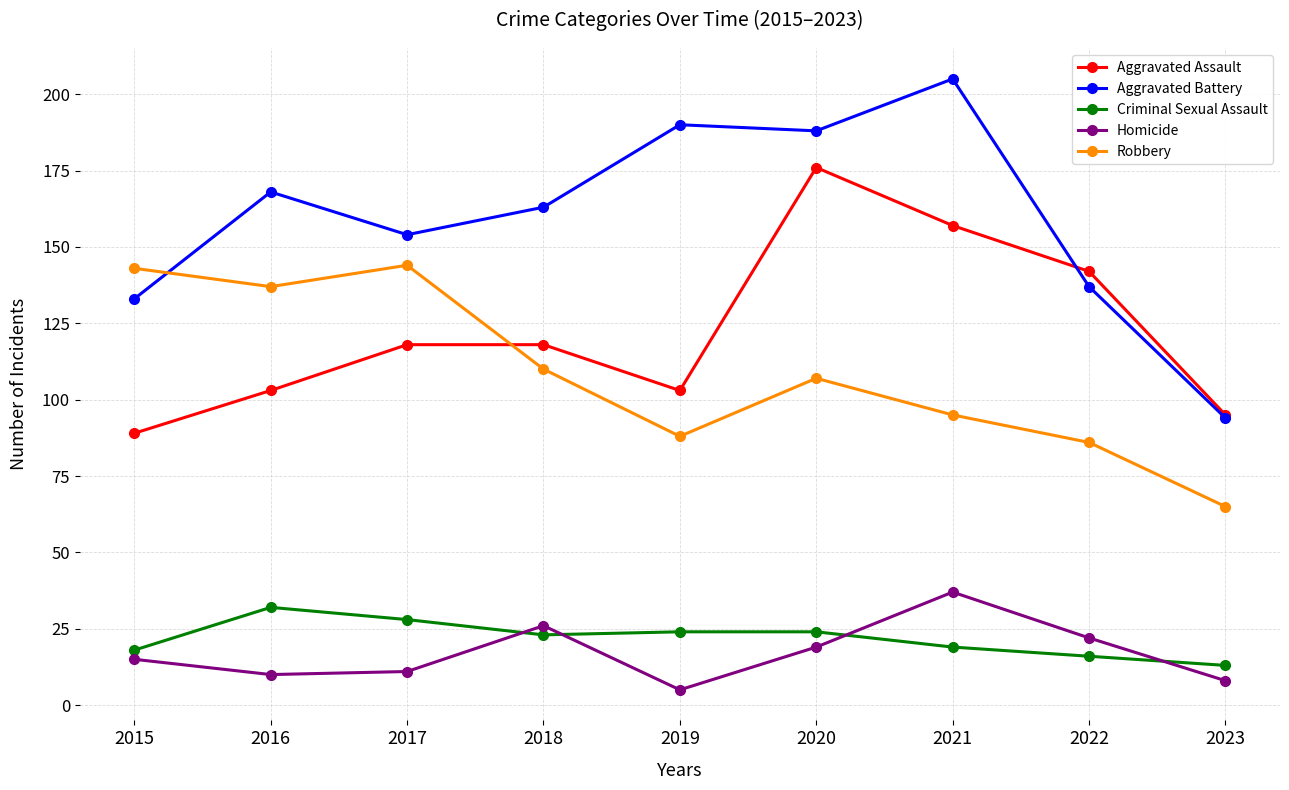

What is the value of the Aggravated Assault point at the 5th from the left?

103